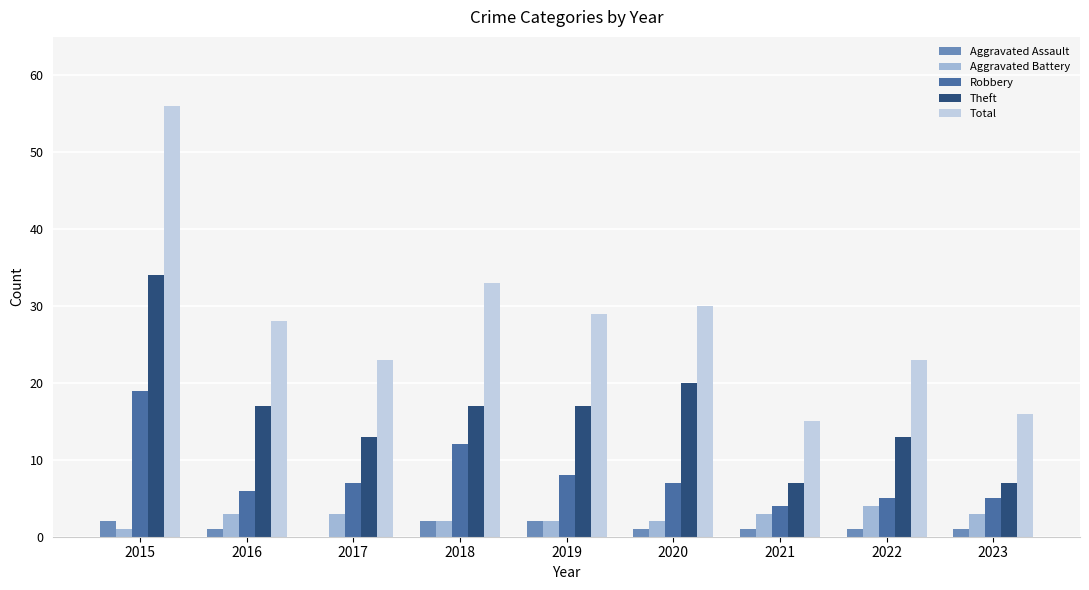

At which label does Robbery reach its peak?

2015